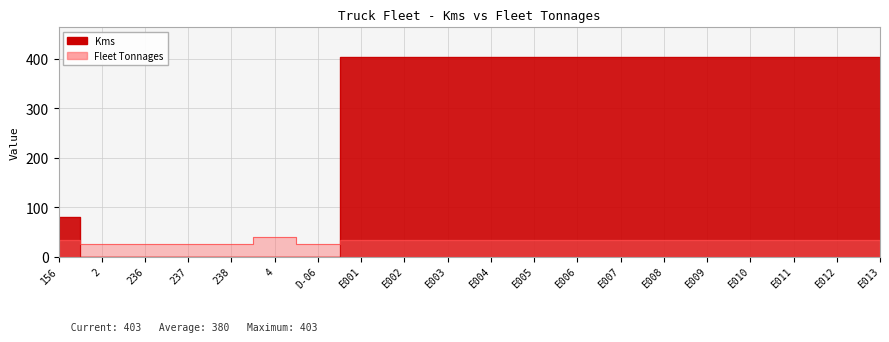

Reading left to right, extract all data points from this chart.

Kms: 81	0	0	0	0	0	0	403	403	403	403	403	403	403	403	403	403	403	403	403
Fleet Tonnages: 34	25	25	25	25	40	25	34	34	34	34	34	34	34	34	34	34	34	34	34